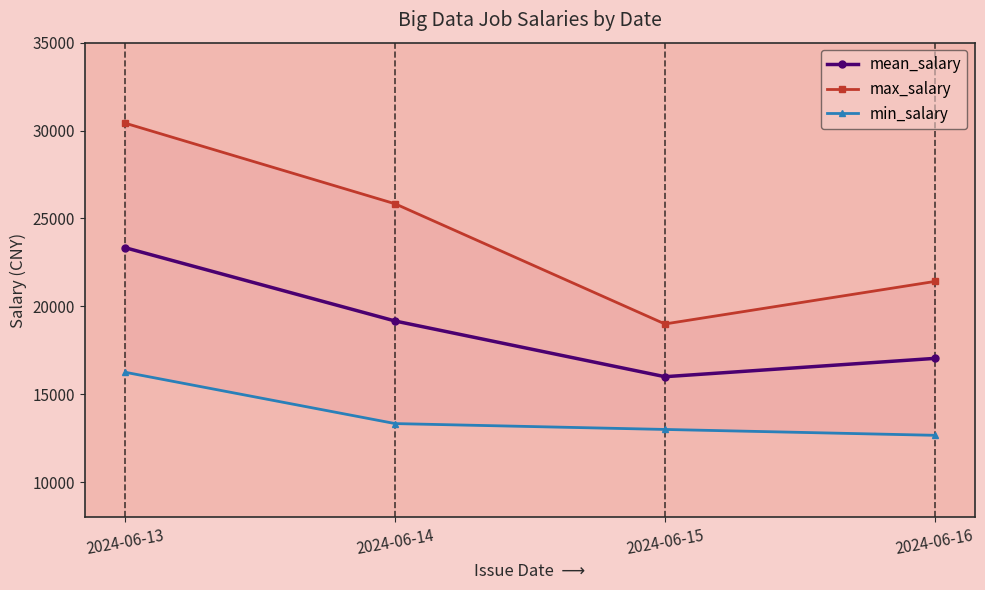

At which label is min_salary closest to 14458?

2024-06-14